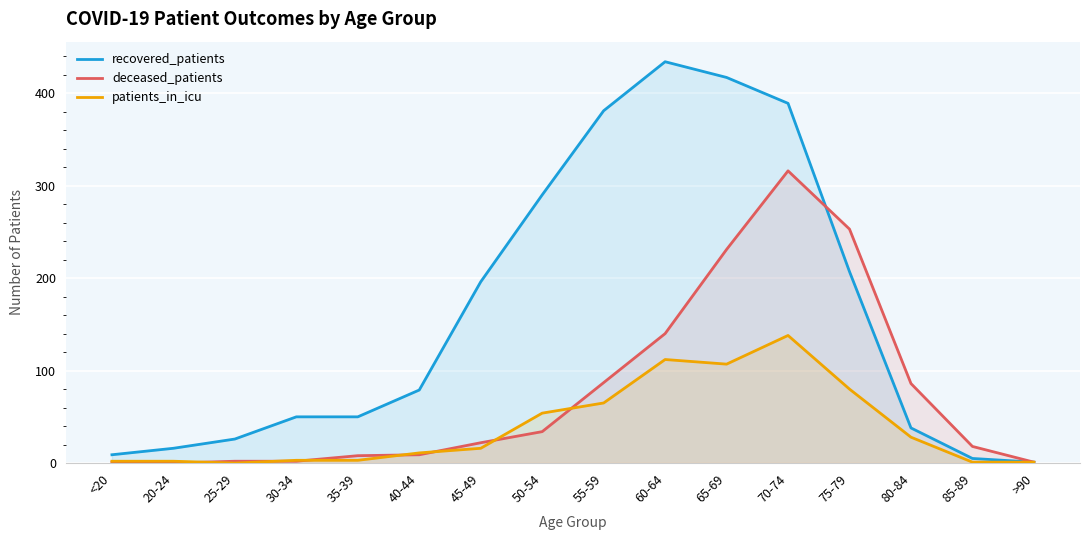

At which label does deceased_patients reach its minimum?

20-24